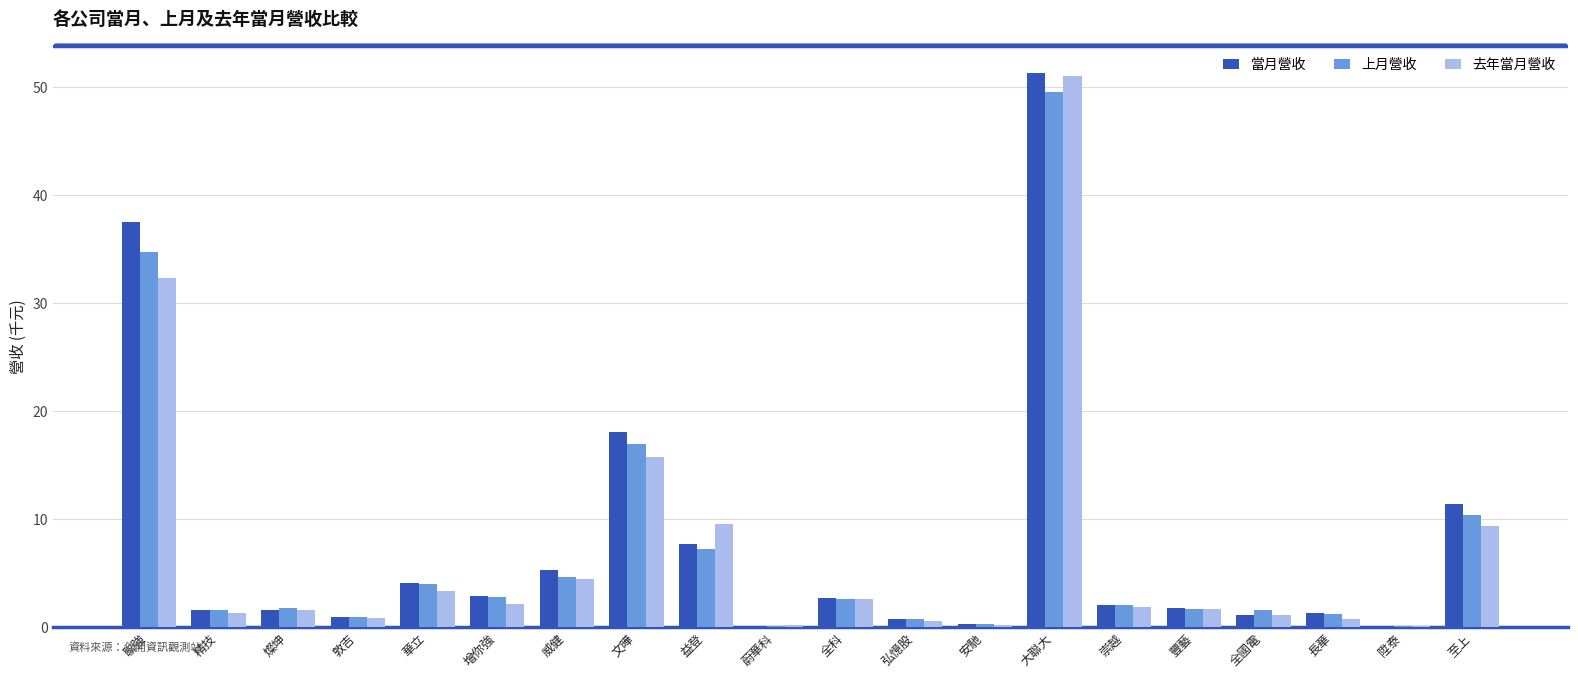

At which category is the sum across all series the highest?

大聯大